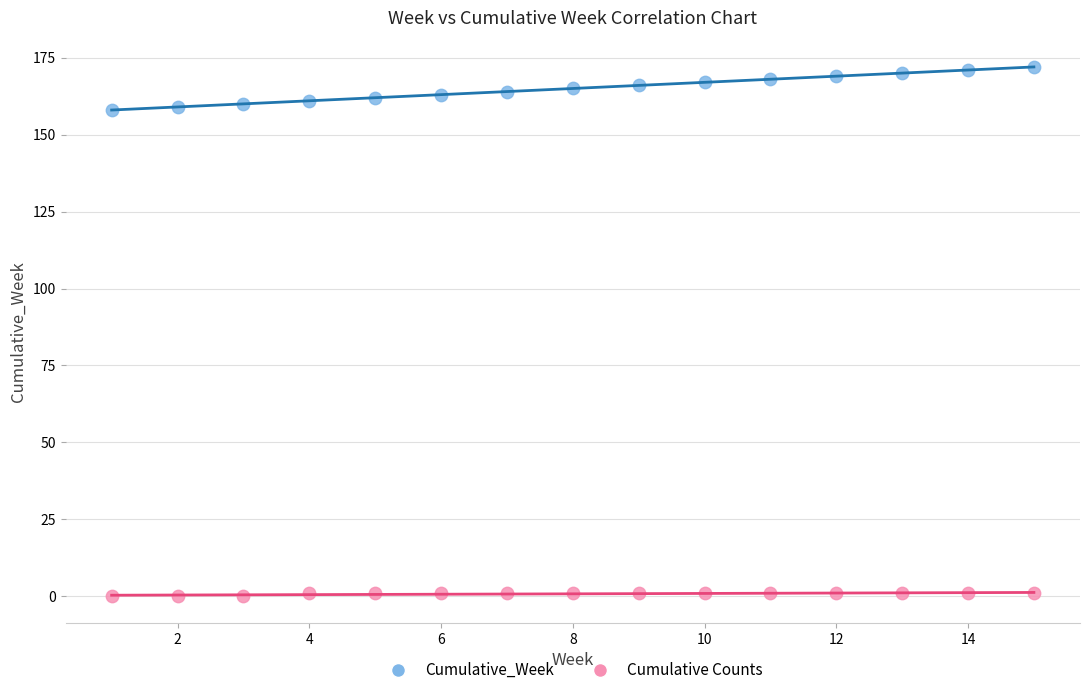

Across all data points, what is the range of X values (max minus min)?

14